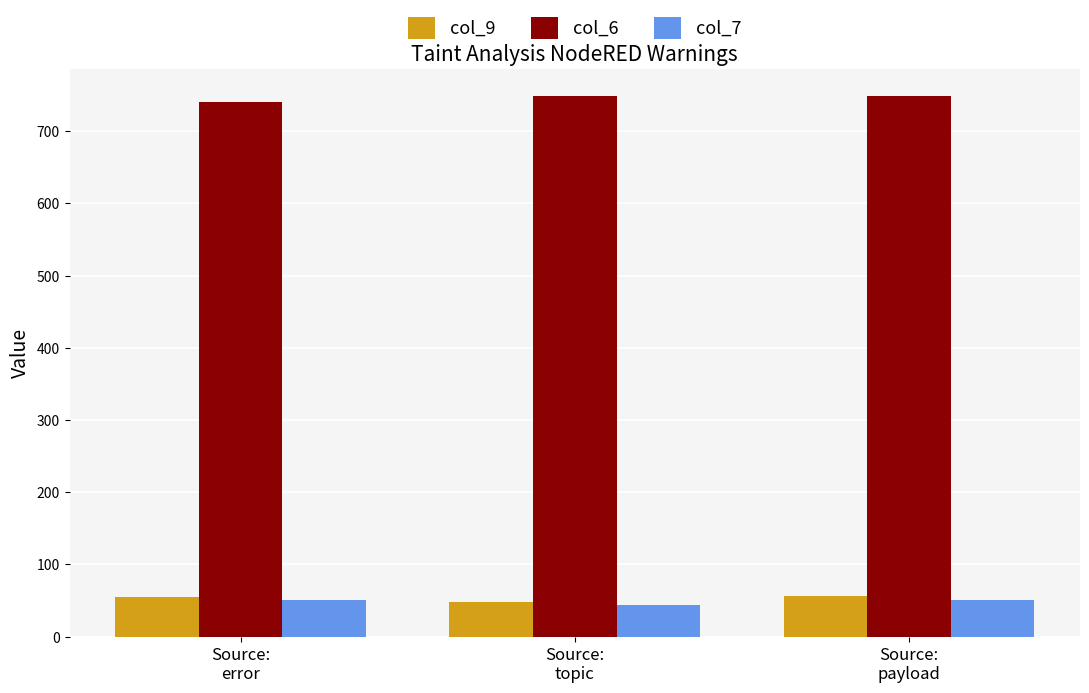

What is the greatest value displayed?

749